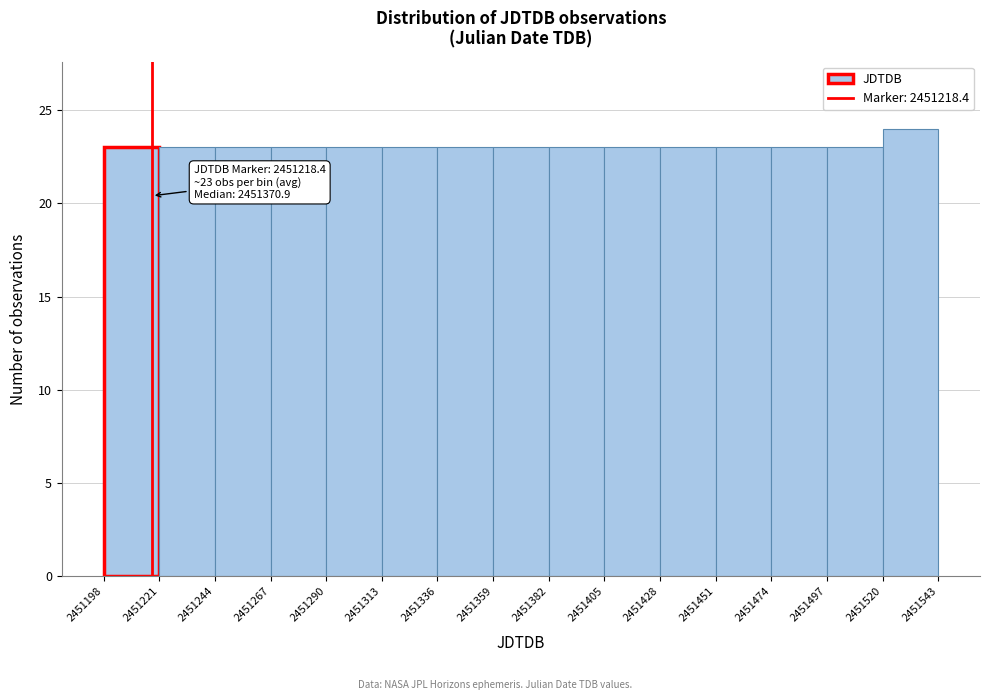

Over which range of the x-axis is the bar tallest?

2451520 to 2451543